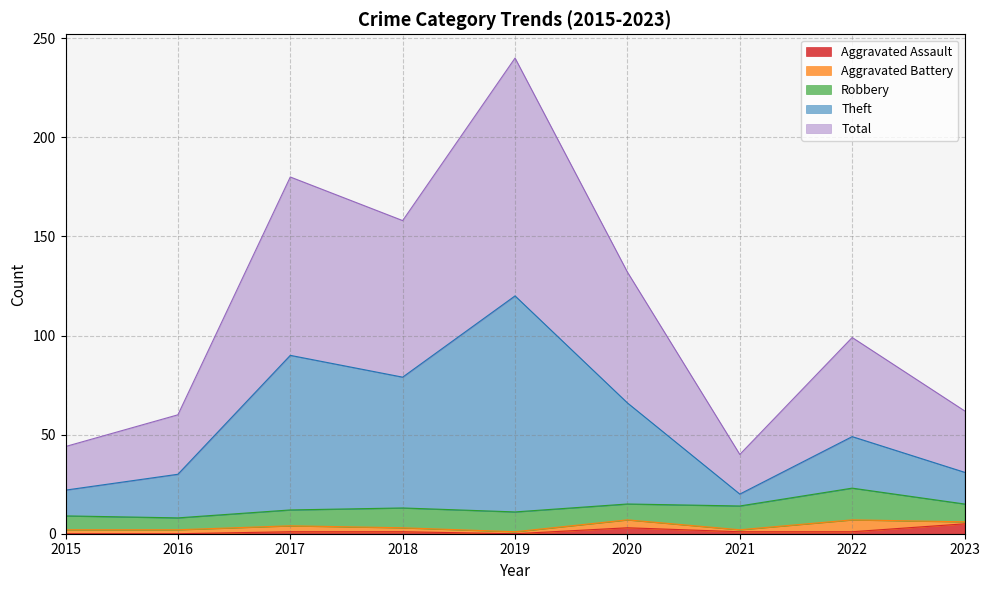

Where is the first local maximum for Aggravated Assault?

2020